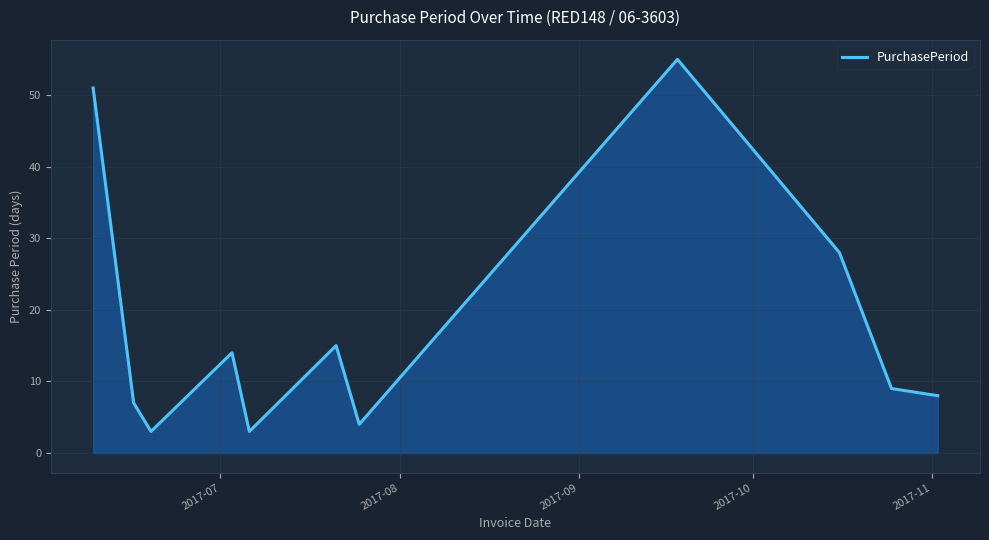

What is the difference between the maximum and minimum values?

52